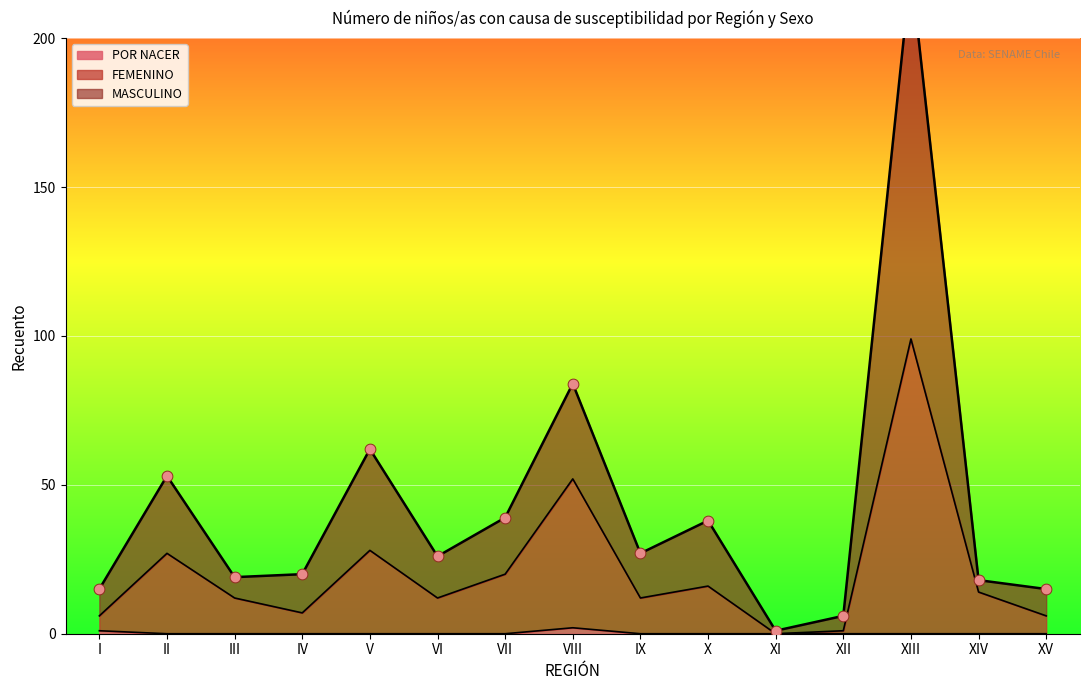

Is the value of POR NACER at X greater than the value of MASCULINO at IX?

No